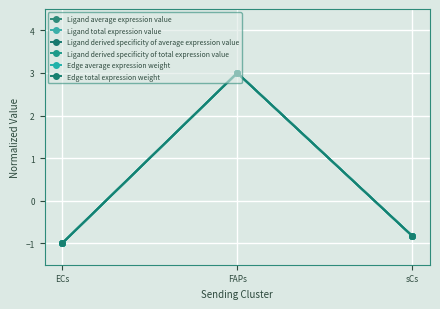

The value of Edge average expression weight at ECs is -0.5. True or false?

False